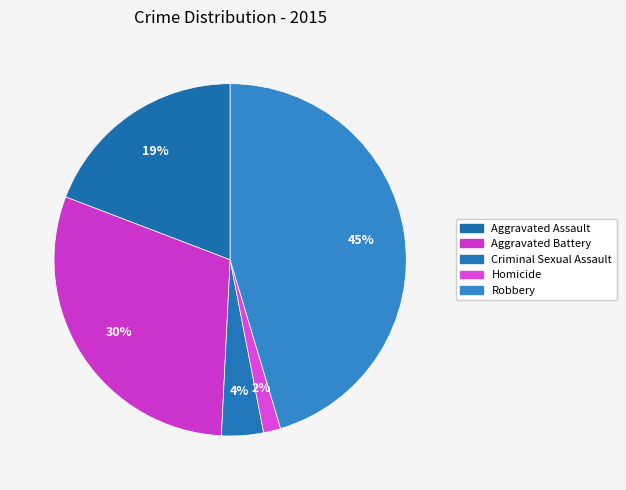

Count the number of slices in the pie.

5